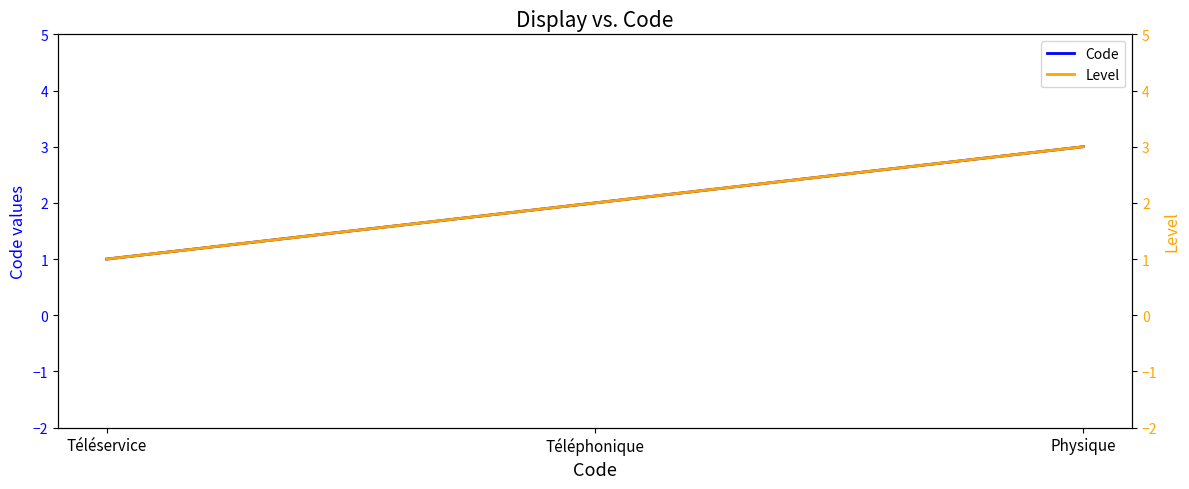

List the labels in order of Level value, largest first.

Physique, Téléphonique, Téléservice